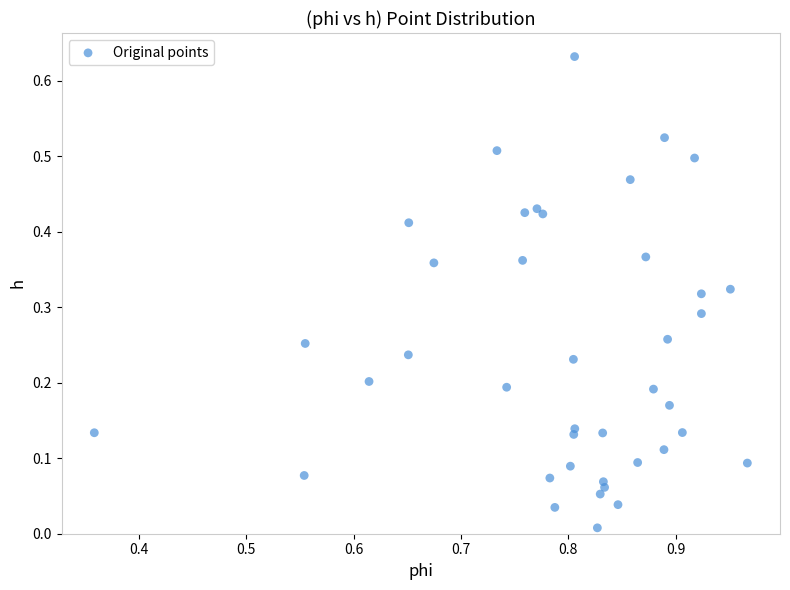

How many data points are displayed?

40